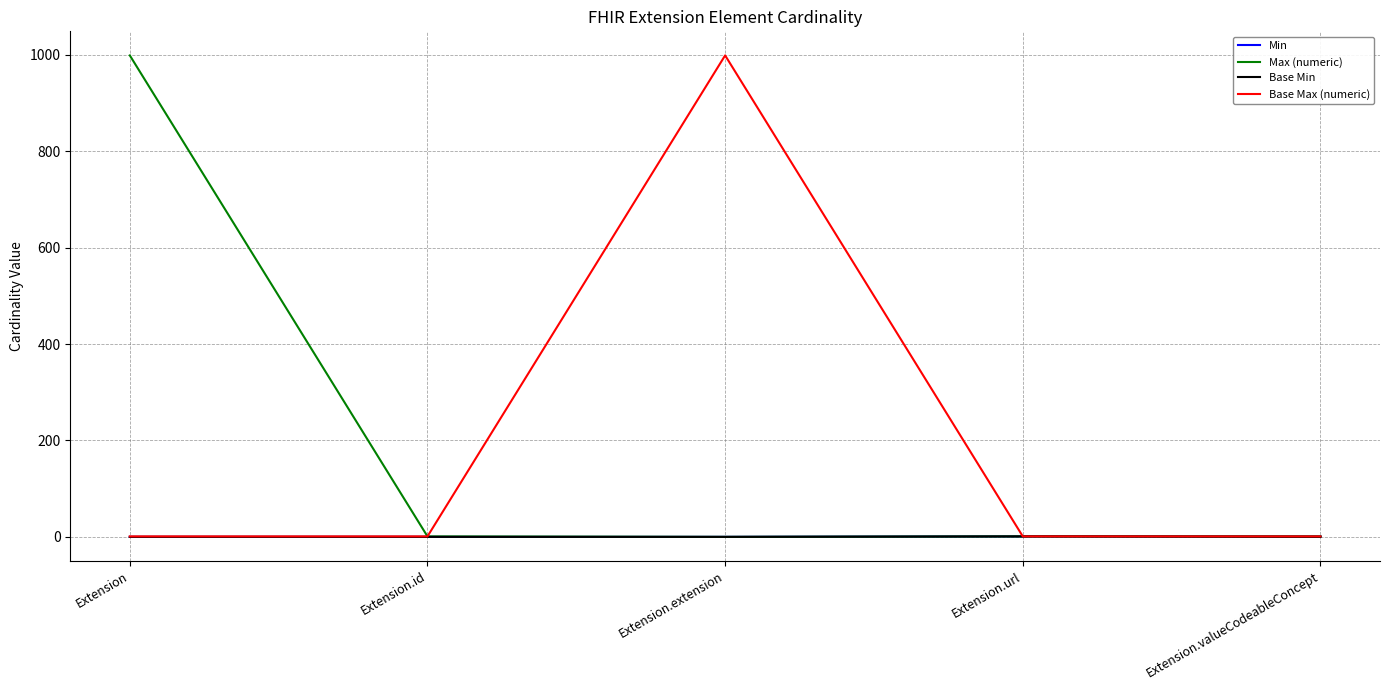

Which series changed the most between Extension.extension and Extension.valueCodeableConcept?

Base Max (numeric)